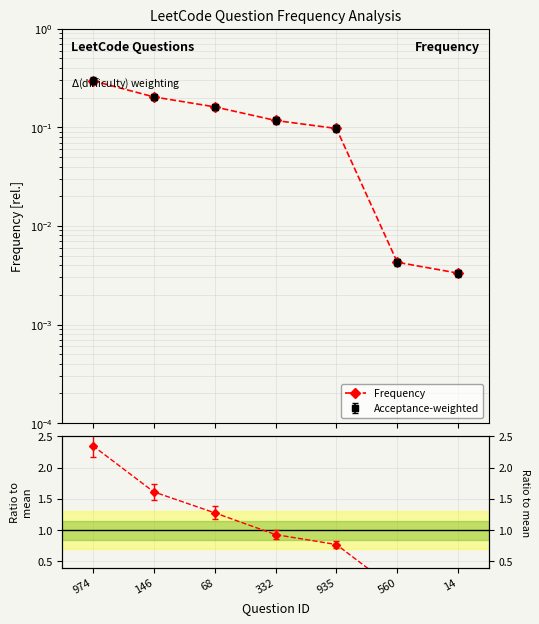

Which has a higher value, 332 or 974?

974